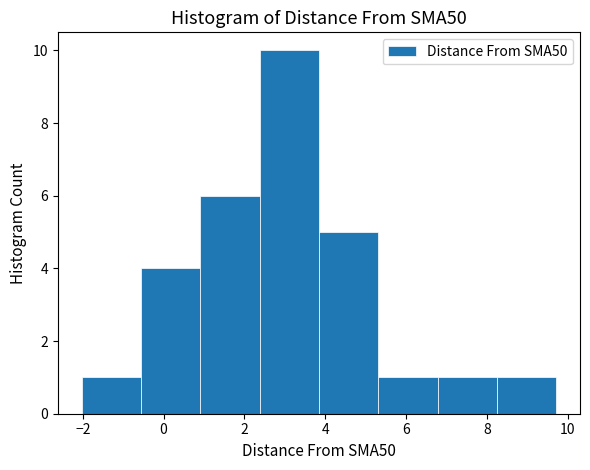

Which range on the x-axis has the tallest bar?

2.4 to 3.8